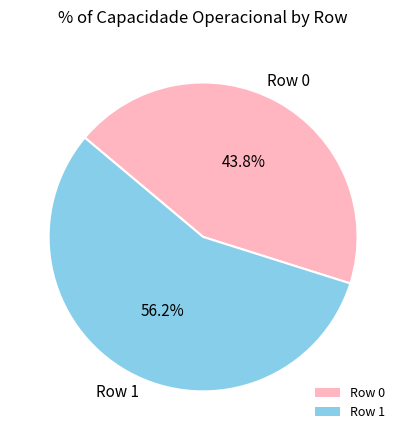

What percentage is NOT represented by Row 1?

43.8%